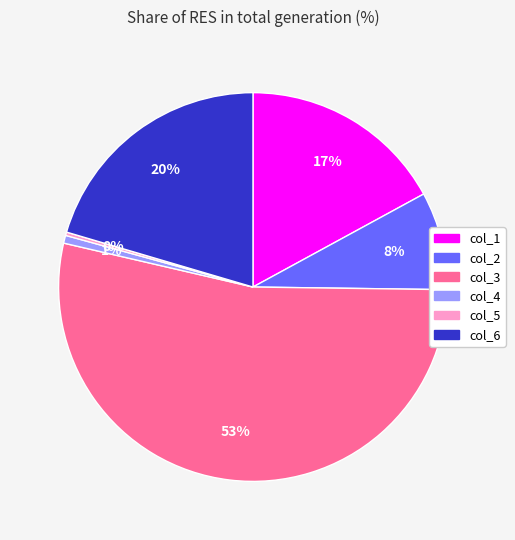

What is the largest slice in the pie chart?

col_3